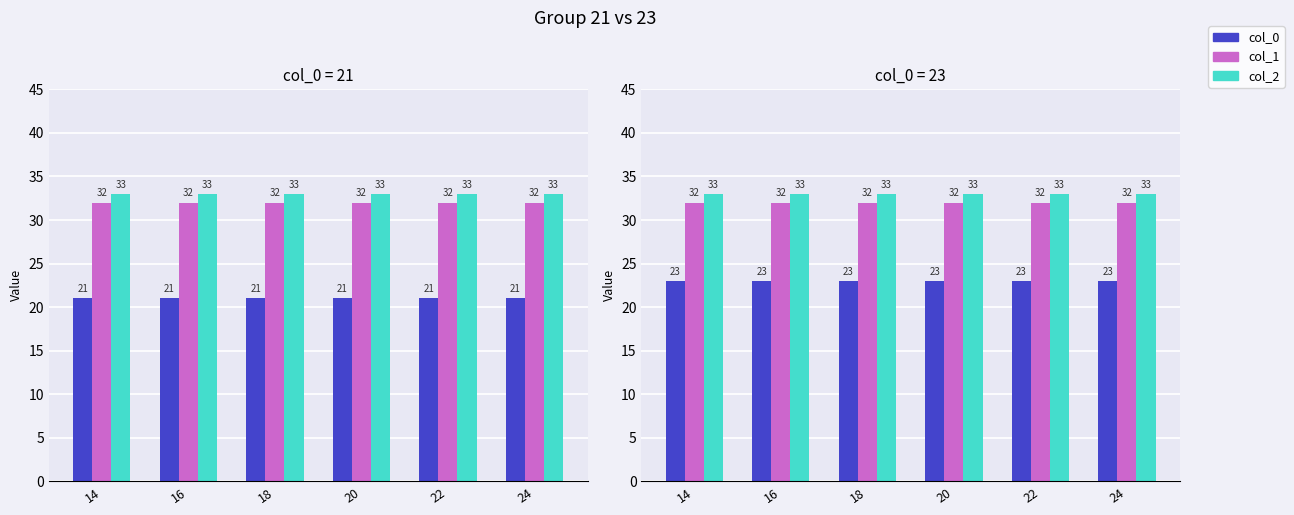

What are all the series names shown in the legend?

col_0, col_1, col_2